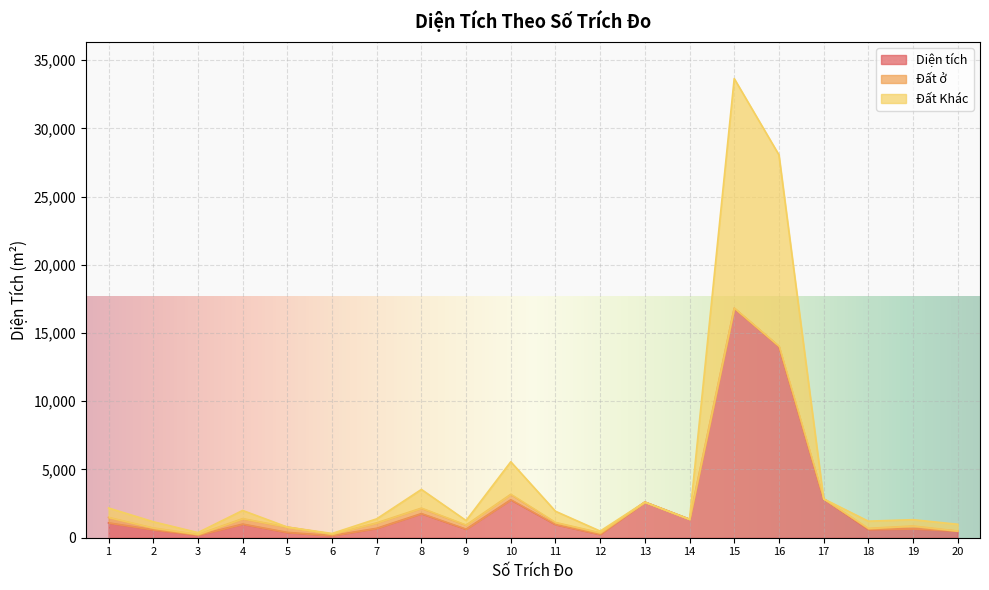

Between 7 and 14, which series saw the biggest shift?

Diện tích